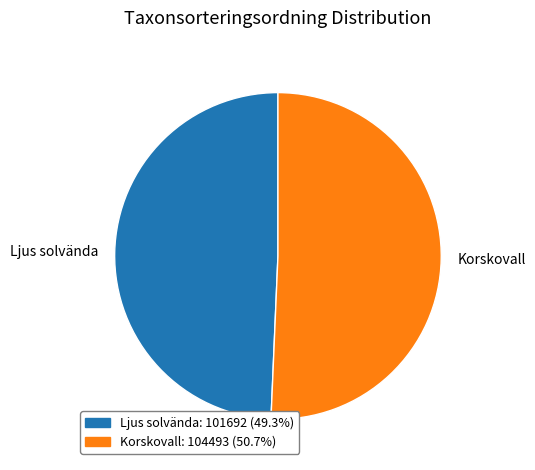

Which has a higher value, Ljus solvända or Korskovall?

Korskovall